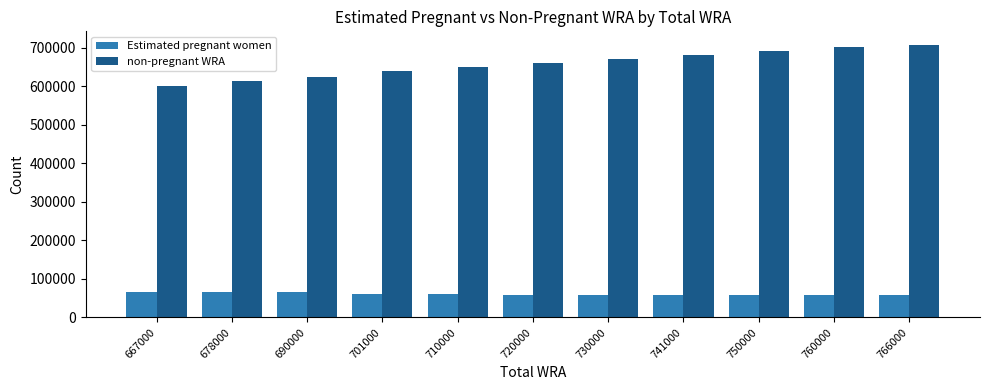

What is the maximum value for non-pregnant WRA?

707799.0